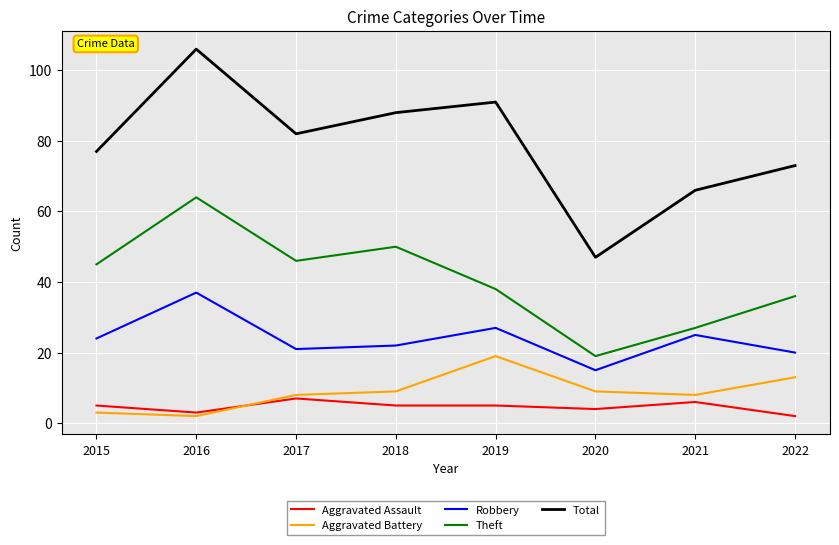

At which category is the sum across all series the highest?

2016